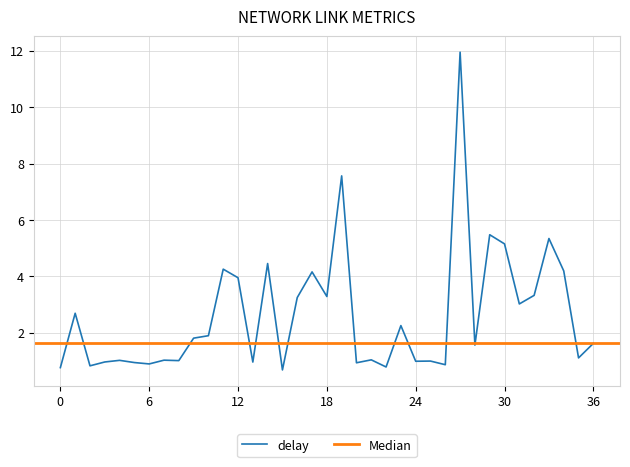

Reading left to right, transcribe all the data shown in this chart.

0.8	2.7	0.8	1.0	1.0	0.9	0.9	1.0	1.0	1.8	1.9	4.3	4.0	1.0	4.5	0.7	3.3	4.2	3.3	7.6	0.9	1.0	0.8	2.3	1.0	1.0	0.9	11.9	1.6	5.5	5.2	3.0	3.3	5.3	4.2	1.1	1.6